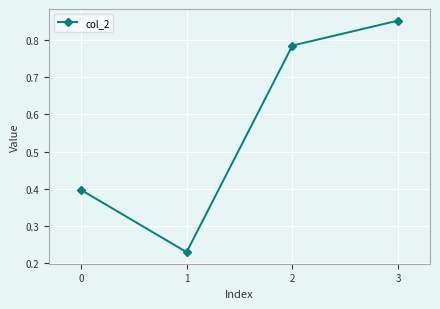

The value at 2 is 0.2. True or false?

False